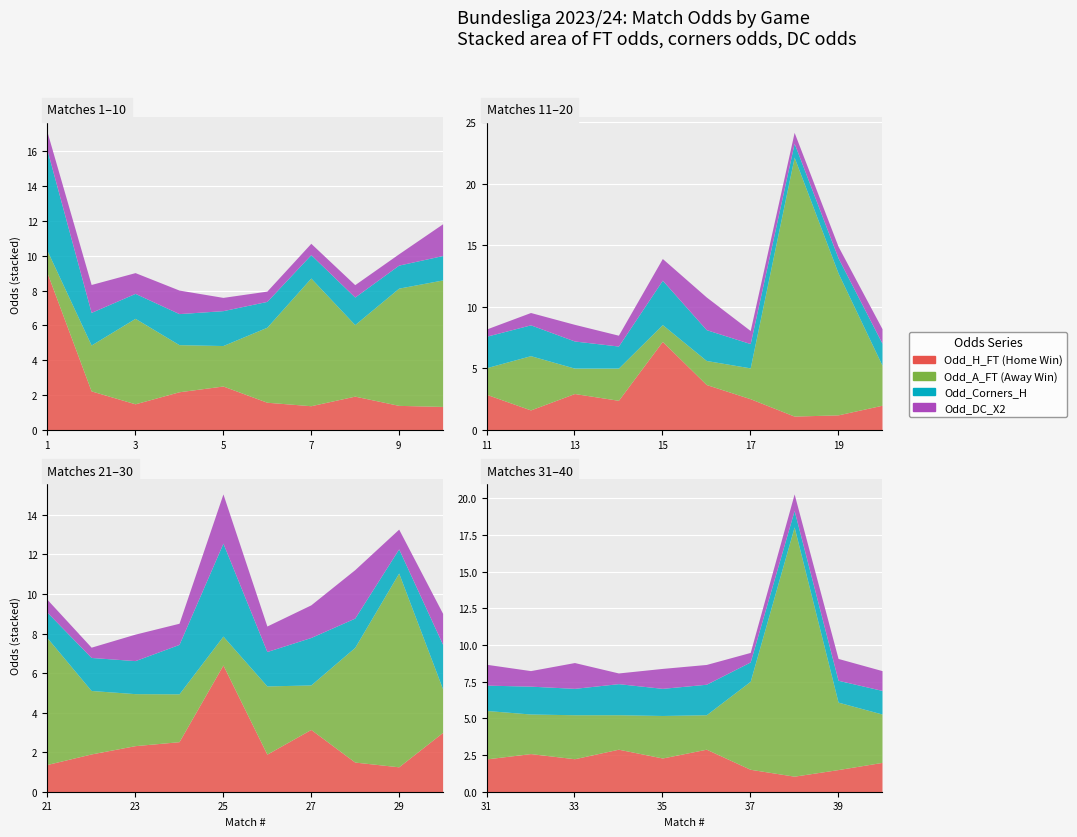

Is the value of Odd_DC_X2 at 25 greater than the value of Odd_H_FT at 13?

No